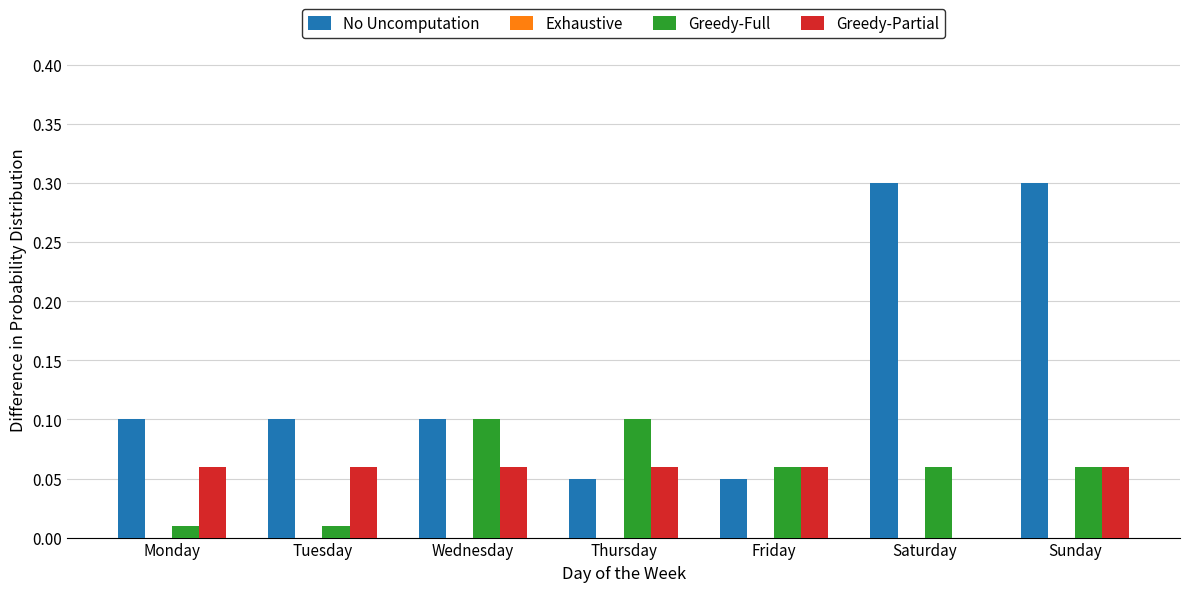

Which series has the largest total across all categories?

No Uncomputation